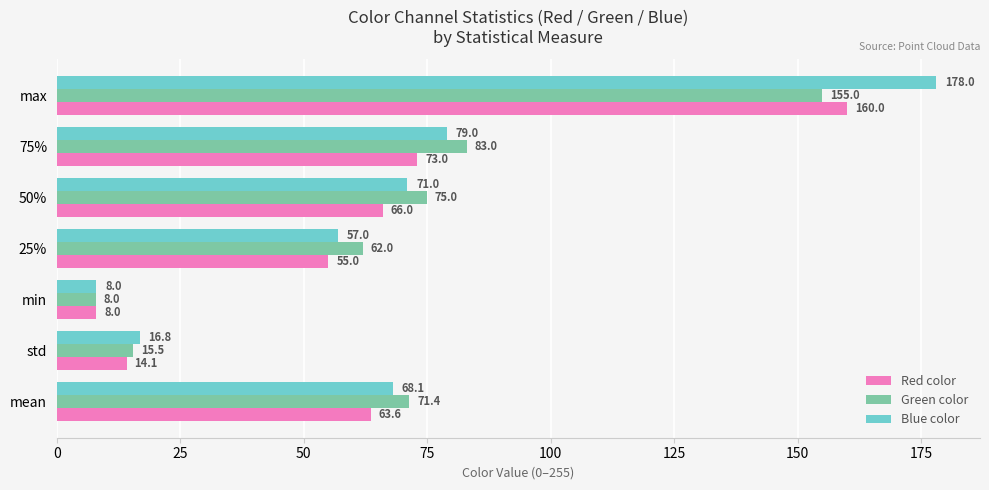

At which label is Blue color closest to 93?

75%